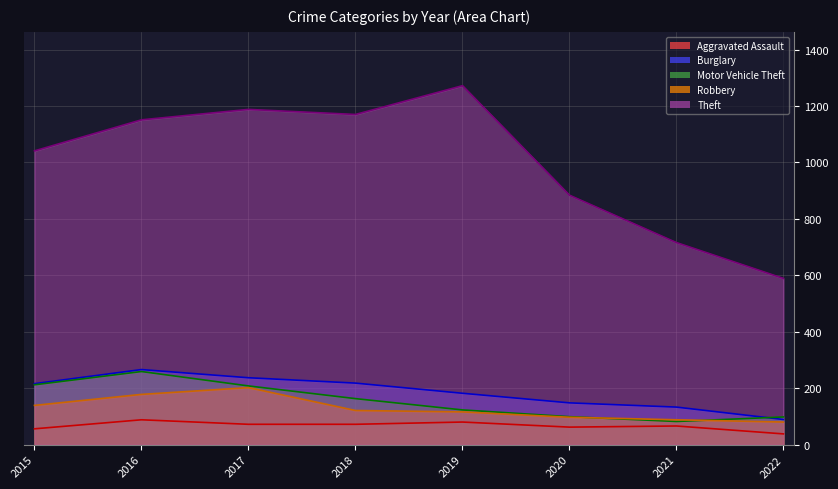

How many values in the Theft series are below 1151?

4